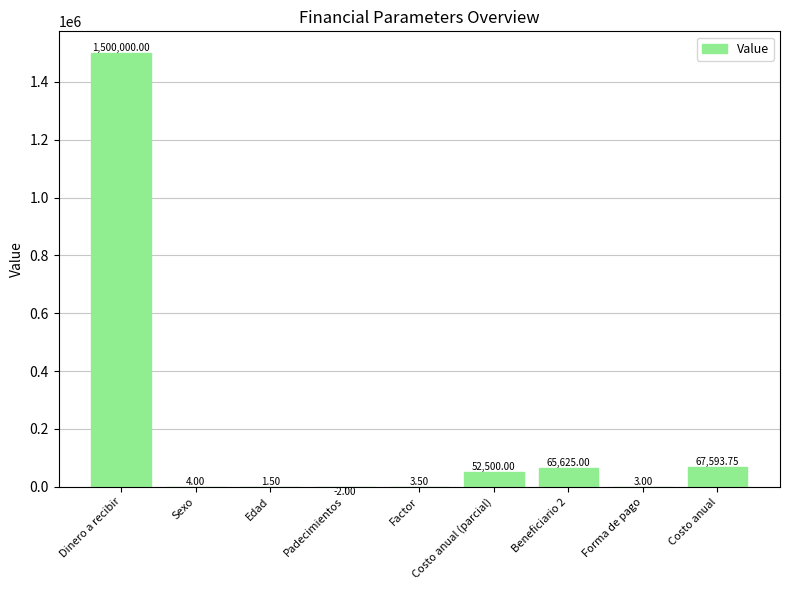

What is the sum of the values at Sexo and Costo anual (parcial)?

52504.0